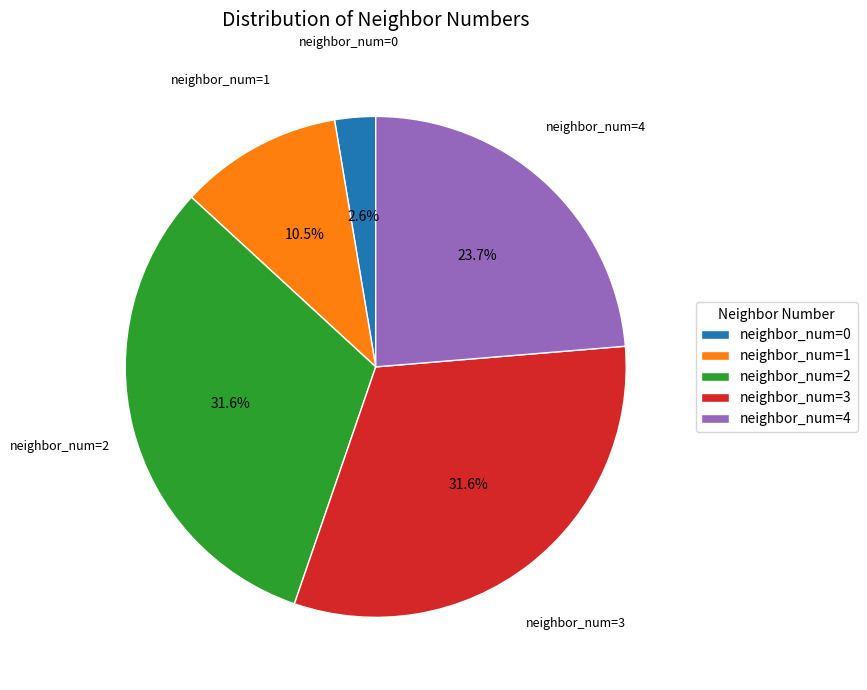

Which has a higher value, neighbor_num=3 or neighbor_num=4?

neighbor_num=3